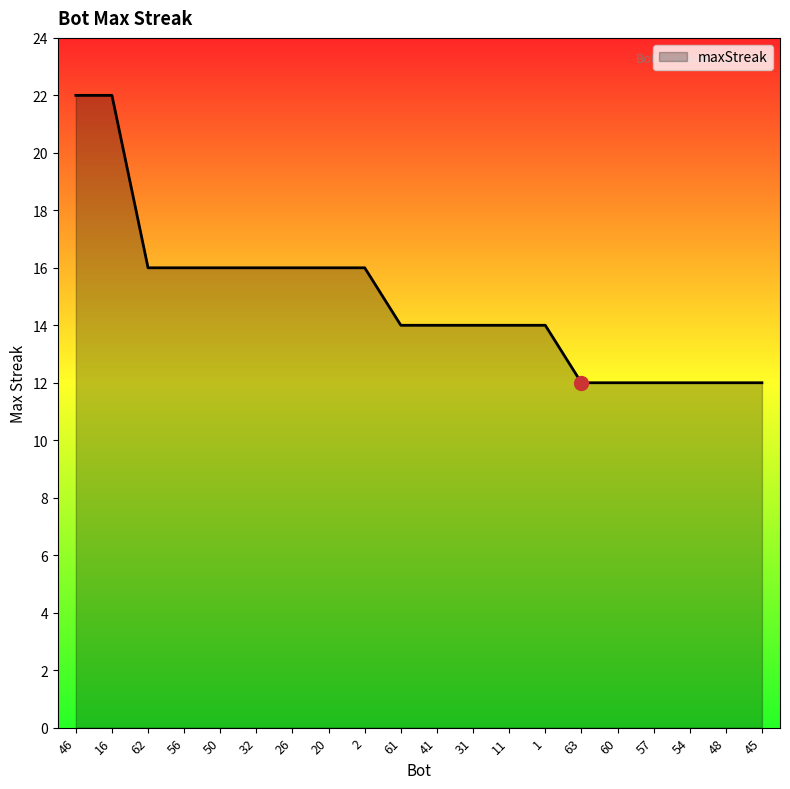

True or false: the data shows 24 at 11.

False